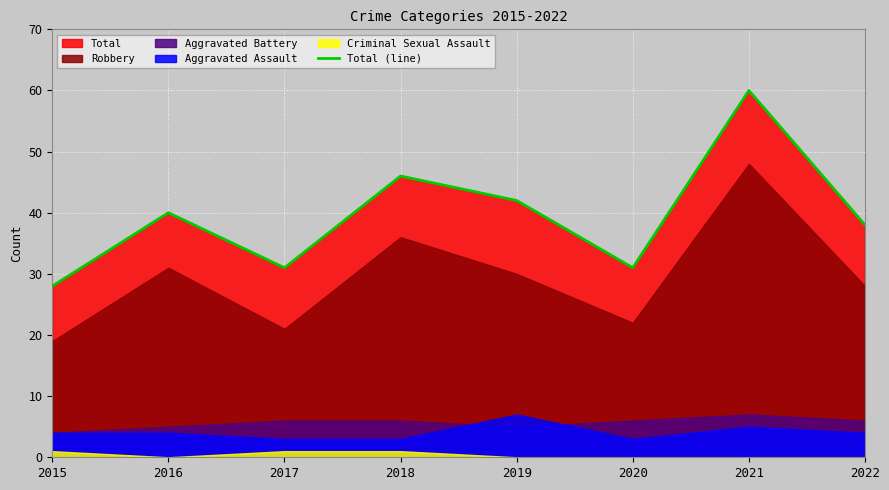

The Total (line) series shows 68 at 2019. True or false?

False